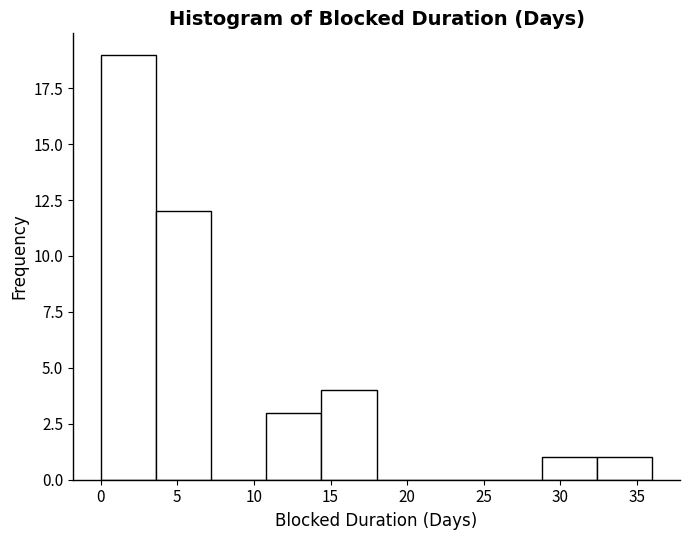

Reading left to right, list every bar in this chart as the range it spans on the x-axis followed by its height. Neither the bar edges nor the heights are printed on the chart, so give them approximately, as read against the axes.

0.0 to 3.6: 19
3.6 to 7.2: 12
7.2 to 10.8: 0
10.8 to 14.4: 3
14.4 to 18.0: 4
18.0 to 21.6: 0
21.6 to 25.2: 0
25.2 to 28.8: 0
28.8 to 32.4: 1
32.4 to 36.0: 1